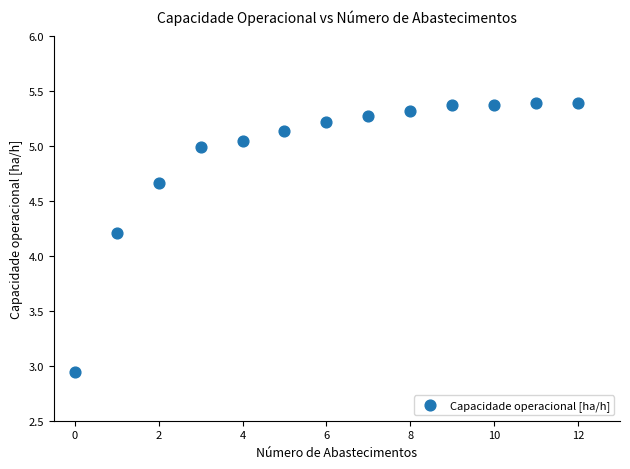

What Y value in the scatter plot is closest to 4?

4.2